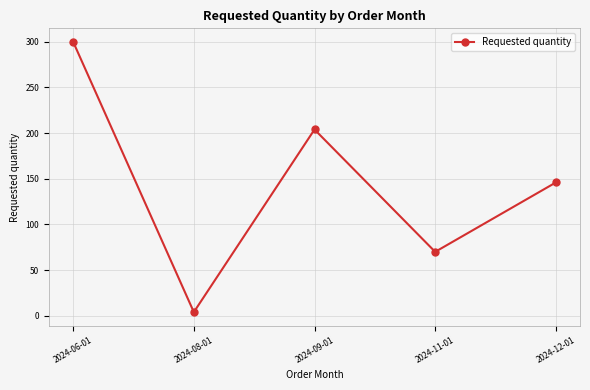

Is it true that the value at 2024-06-01 is 203?

False